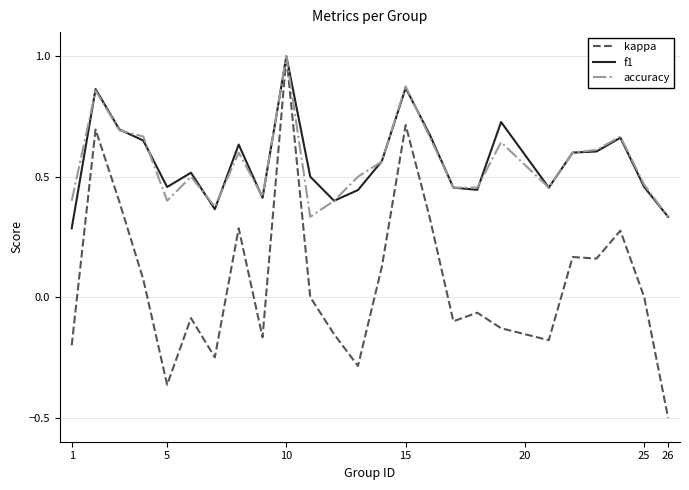

Which series has the largest range (max minus min)?

kappa